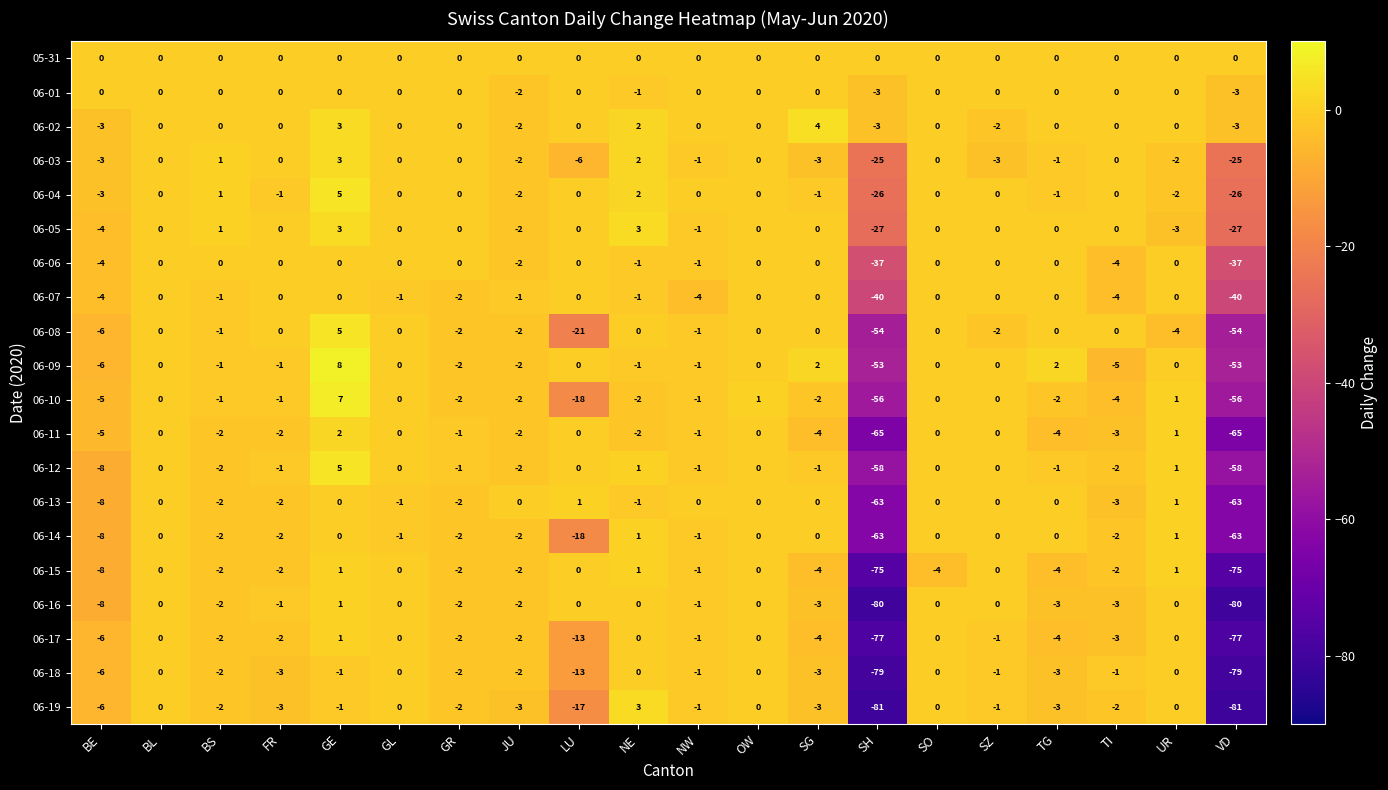

Which series has the largest range (max minus min)?

06-19